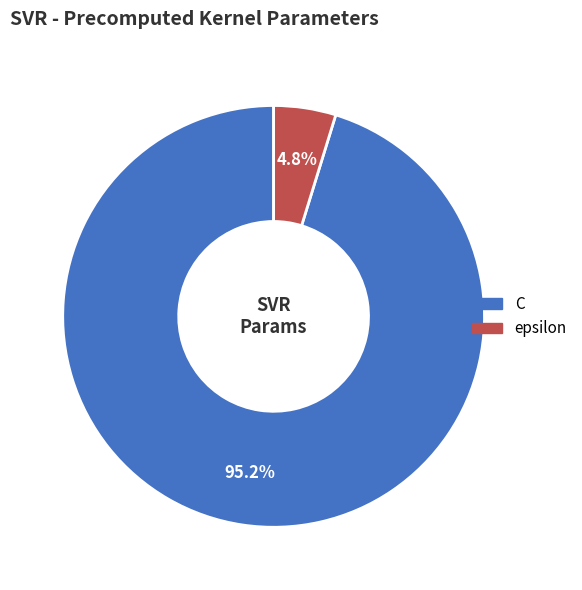

Which slice is the largest?

C